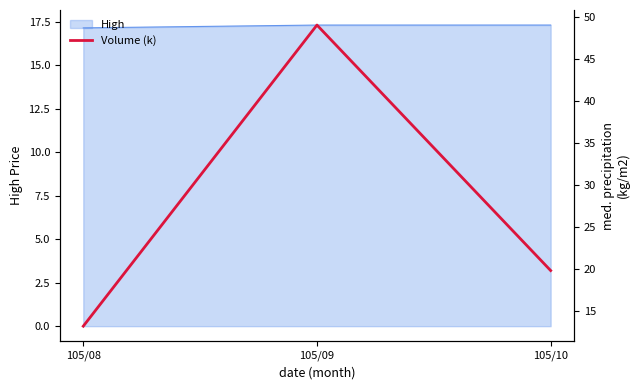

Reading right to left, what are all the values shown in this chart?

105/10=19.9	105/09=49.1	105/08=13.2